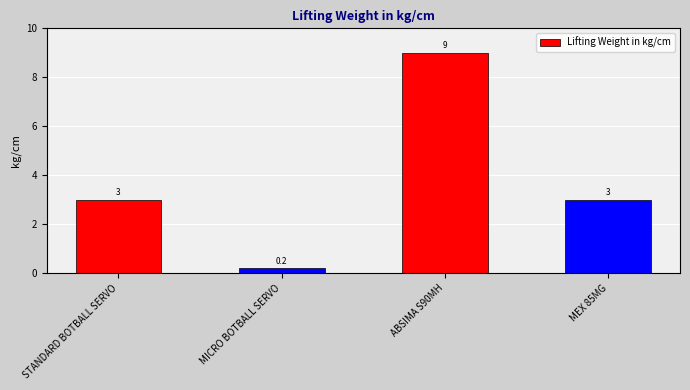

What is the approximate value at ABSIMA S90MH?

9.0